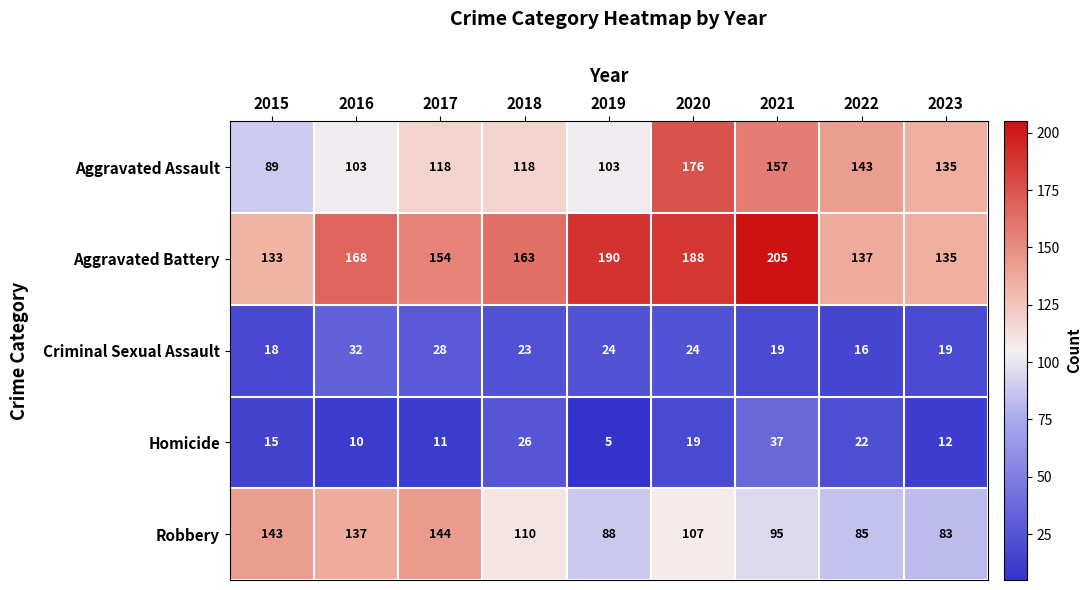

How many values in the Homicide series are below 15?

4